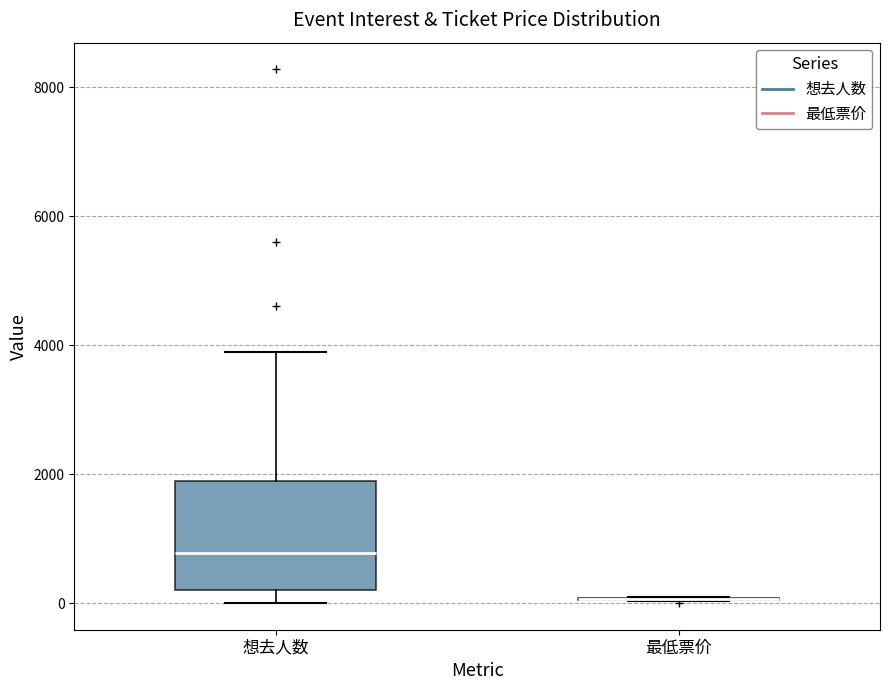

Comparing the boxes themselves (not the whiskers), which one is the tallest?

想去人数